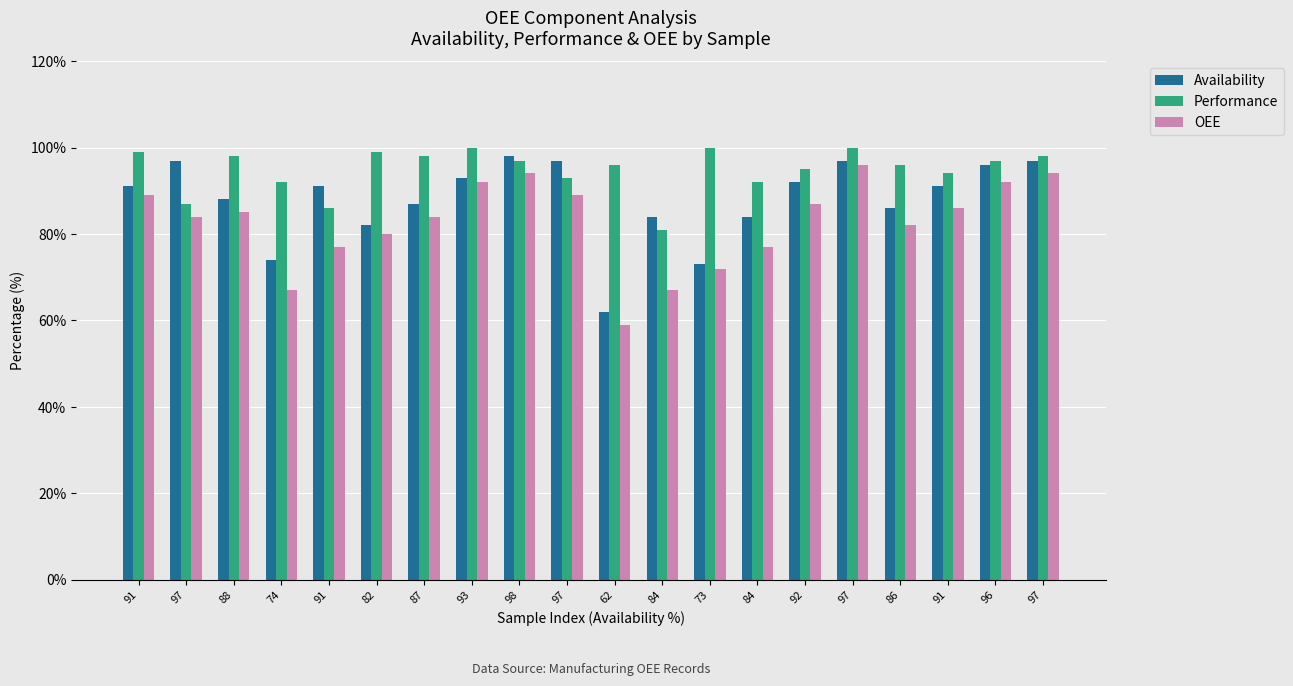

Is the value of Availability at 93 greater than the value of OEE at 91?

Yes